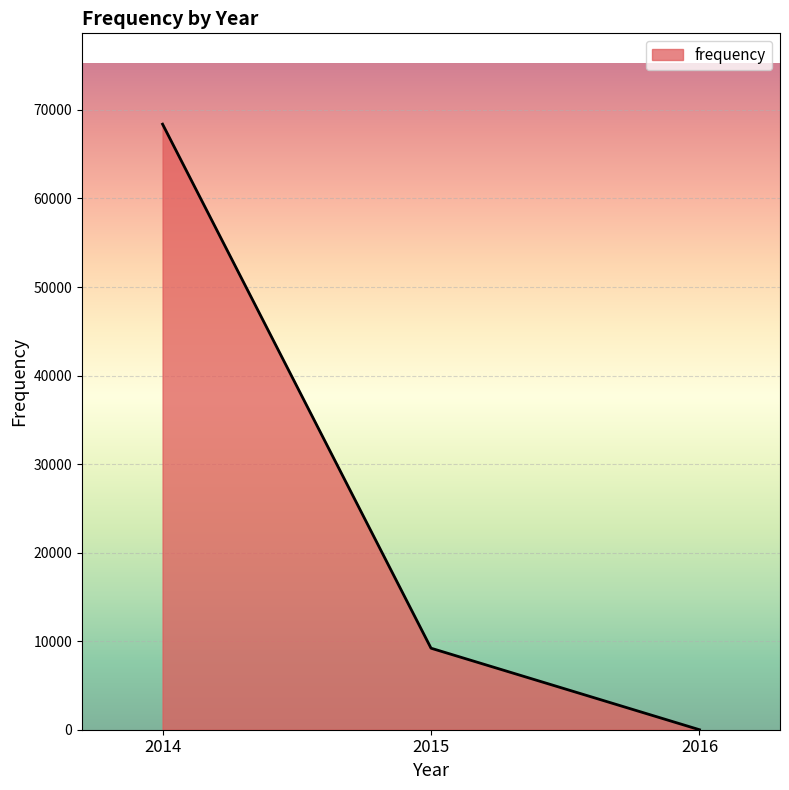

Reading right to left, list all the values displayed in this chart.

0.0	9207.5	68391.4